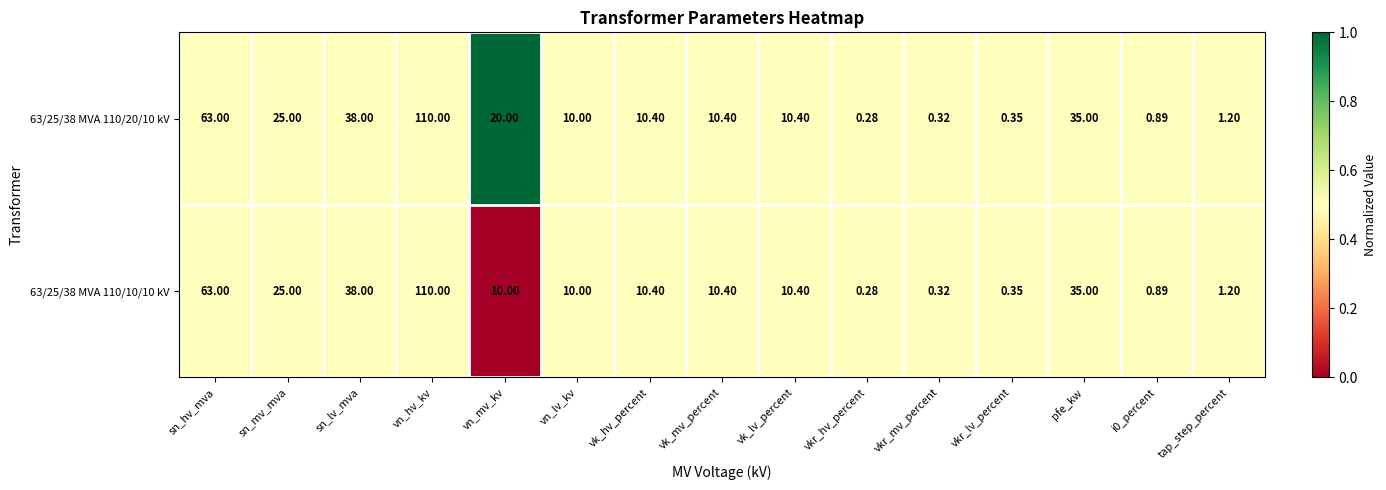

At which category does the chart reach its peak across all series?

vn_hv_kv